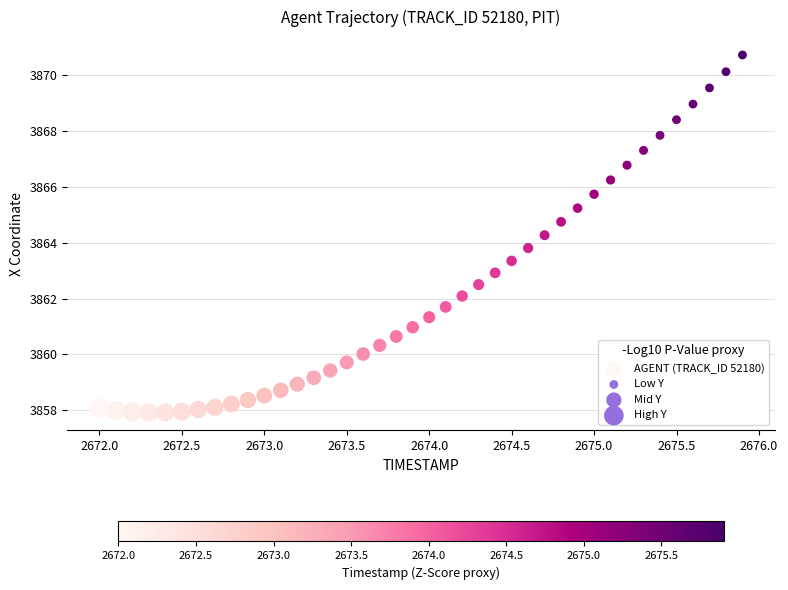

What is the range of Y values (max minus min)?

12.8